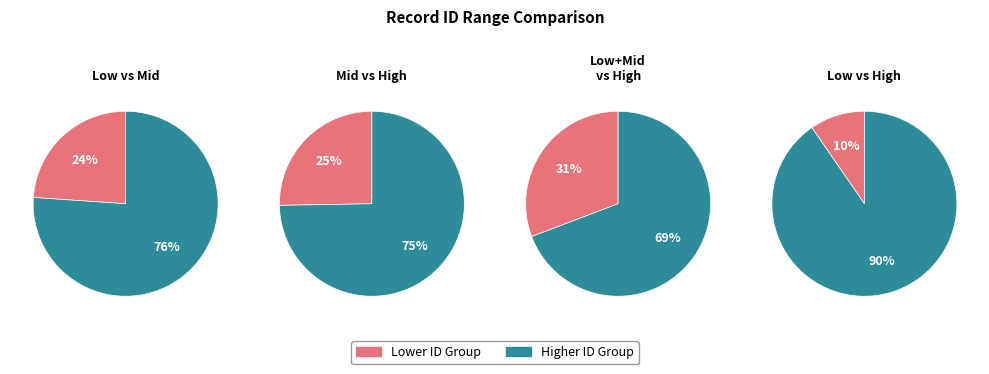

Is 1606 the majority of the pie?

No